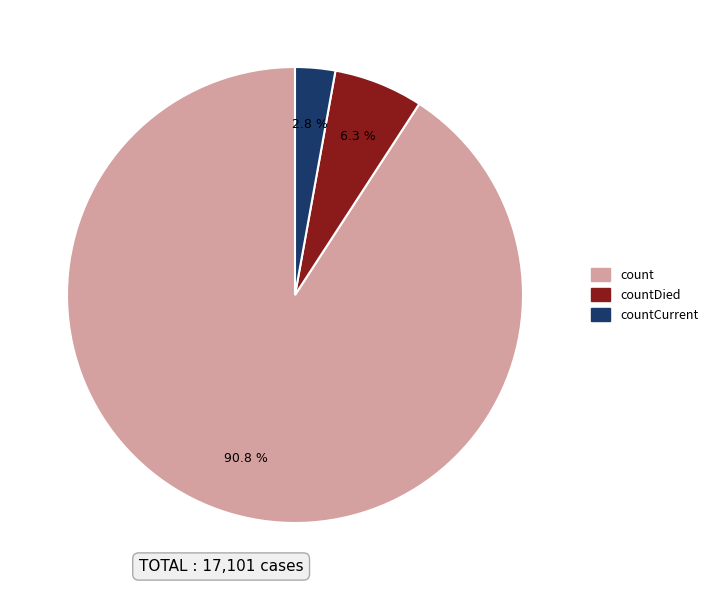

Is there a majority slice in this chart?

Yes